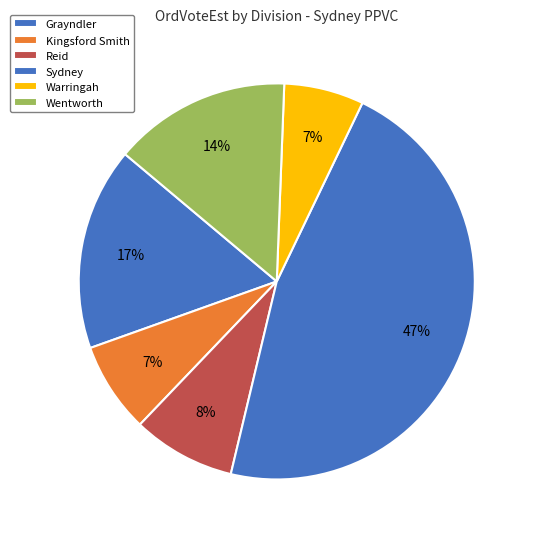

Is it true that Grayndler is 4% of the pie?

False